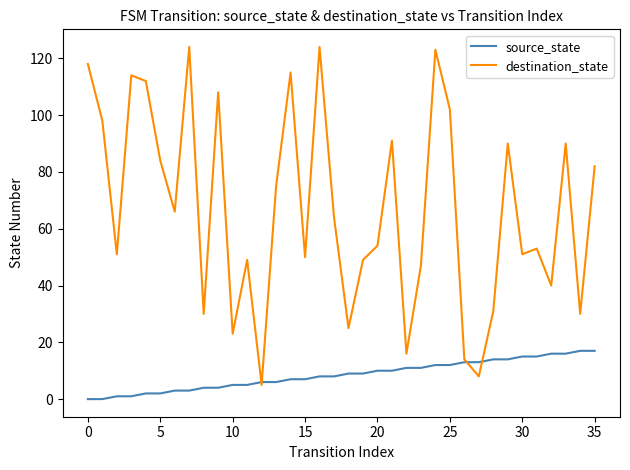

What is the maximum value for source_state?

17